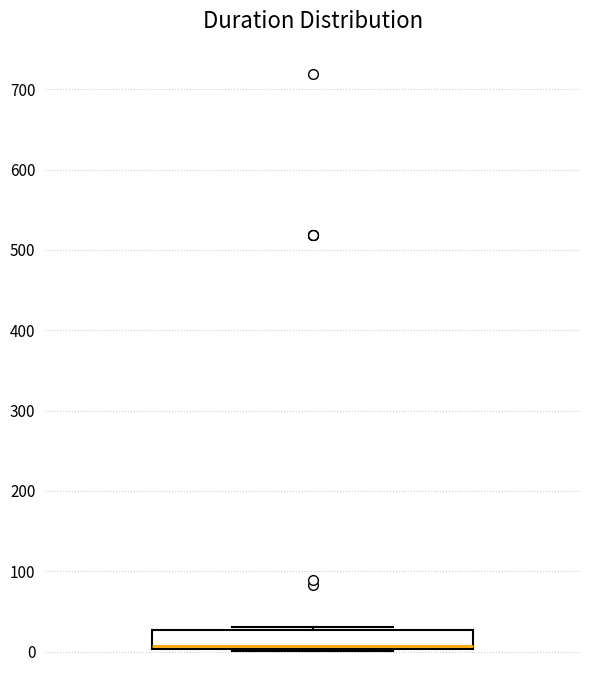

Transcribe this box plot: give where the median line is, the range the box spans, and where the two whiskers end, as read against the y-axis. The values are not printed on the chart, so give them approximately, as read against the axis.

median 10, box 0 to 30, whiskers 0 to 30 (just above the box's upper edge)